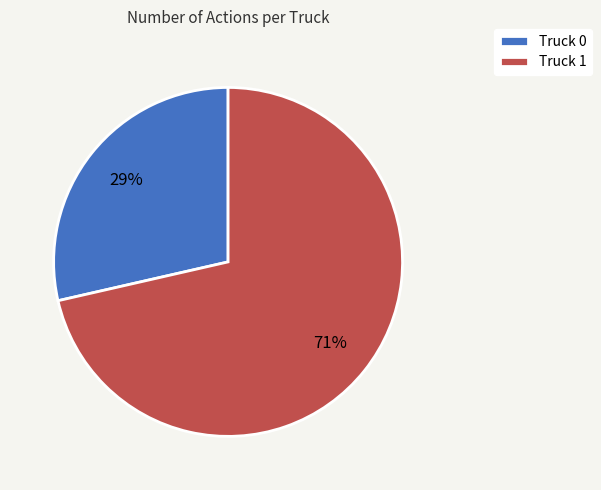

To the nearest percent, what percentage of the pie is Truck 1?

71%